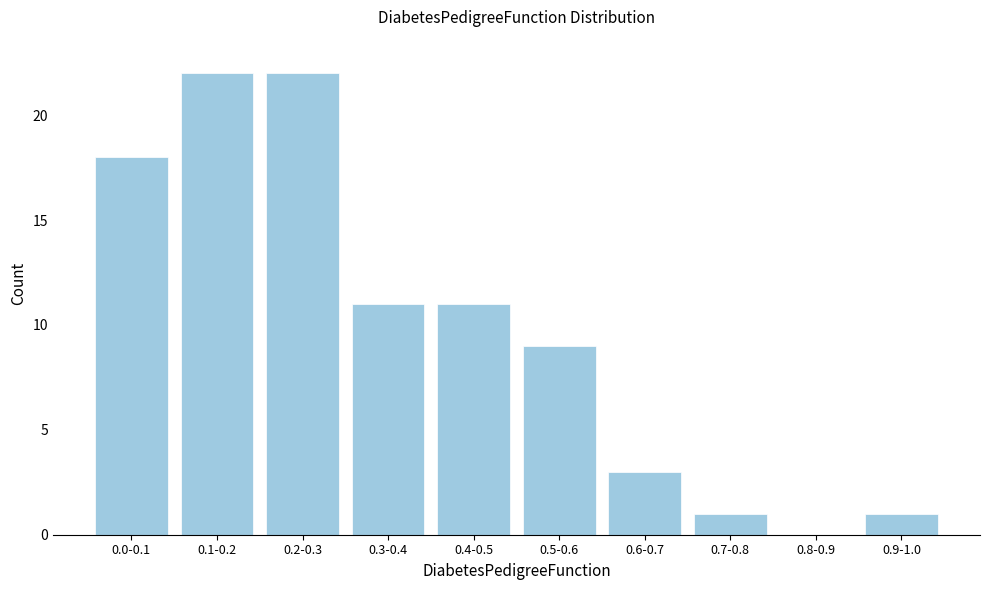

Reading left to right, transcribe all the data shown in this chart.

0.0-0.1=18	0.1-0.2=22	0.2-0.3=22	0.3-0.4=11	0.4-0.5=11	0.5-0.6=9	0.6-0.7=3	0.7-0.8=1	0.8-0.9=0	0.9-1.0=1